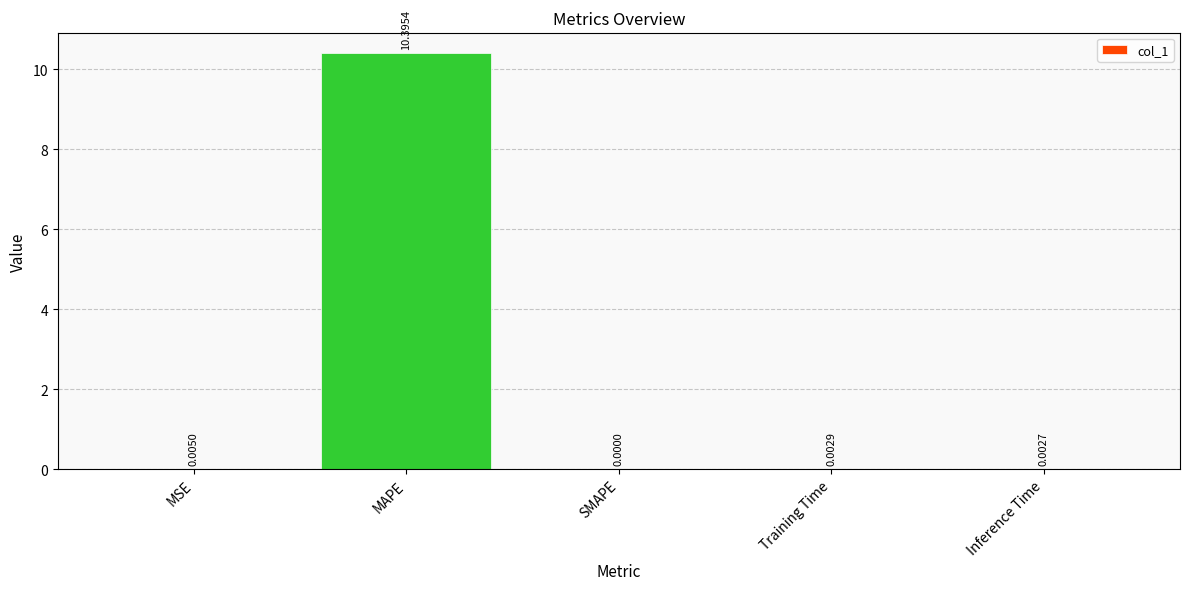

Count the number of values greater than 0.

4